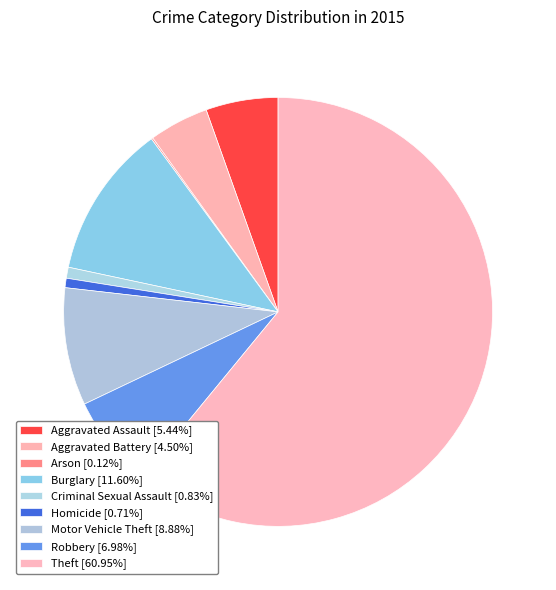

To the nearest percent, what portion does Aggravated Battery represent?

4%